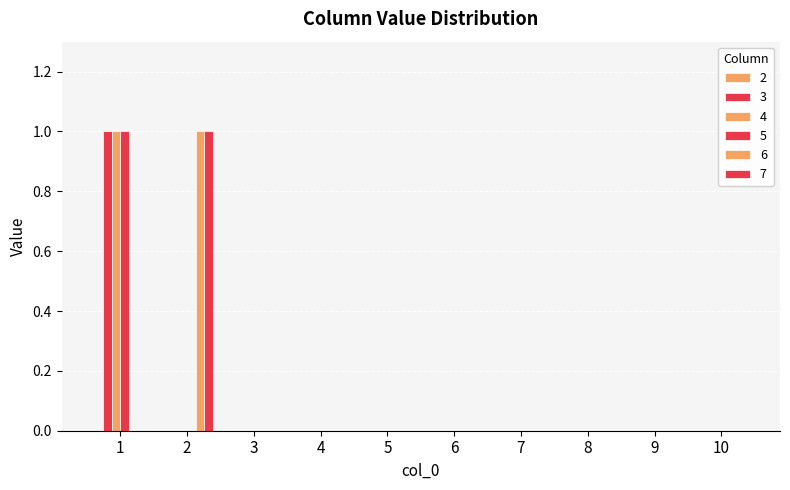

The 7 series shows 1 at 2. True or false?

False